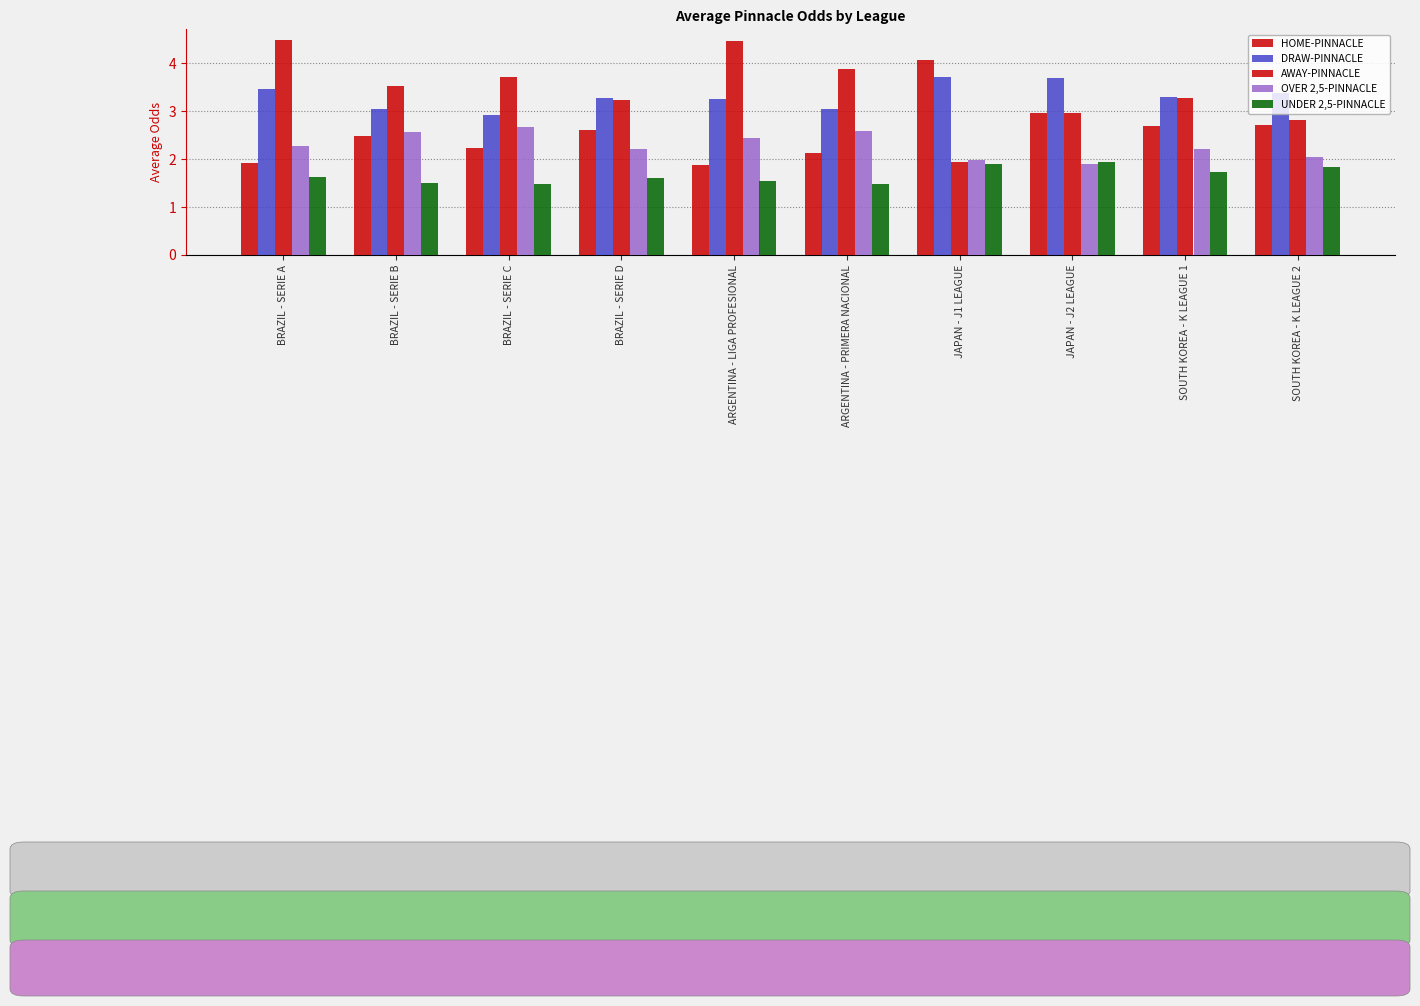

How many bars are there in each group?

5